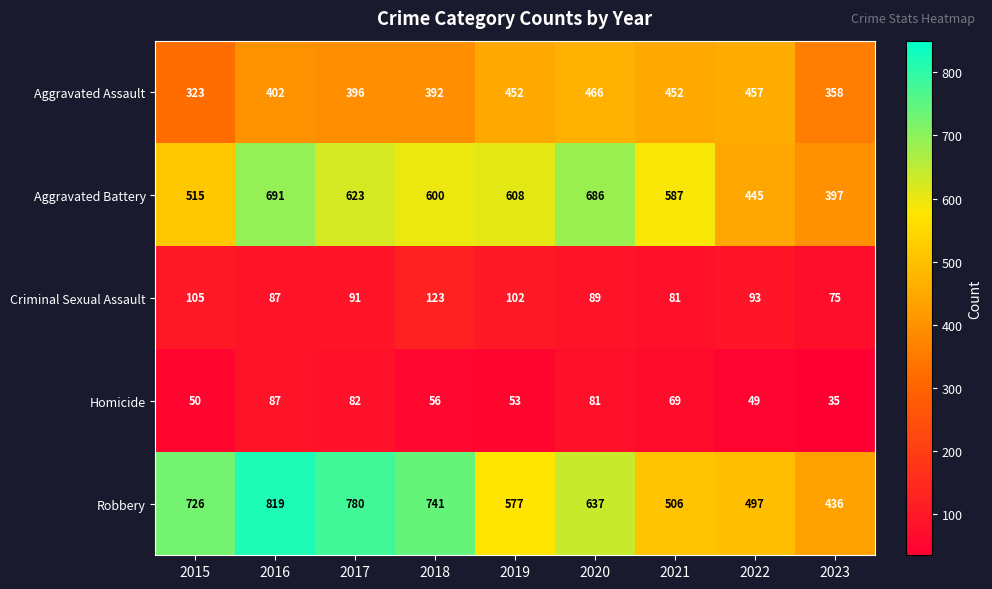

Where is Homicide nearest to the value 61?

2018